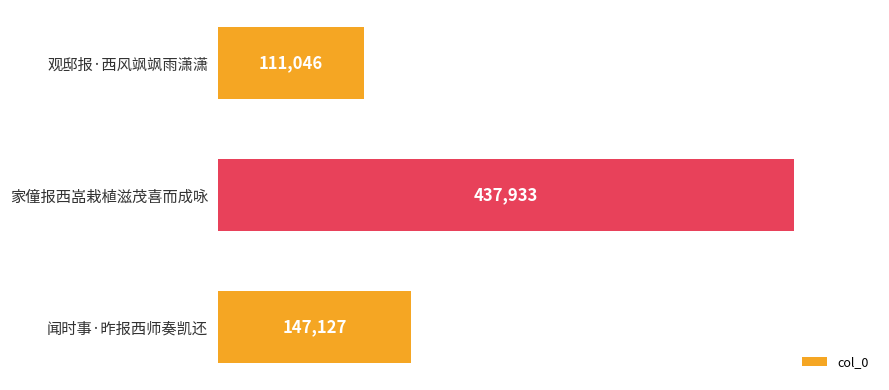

Reading top to bottom, list all the values displayed in this chart.

111046	437933	147127